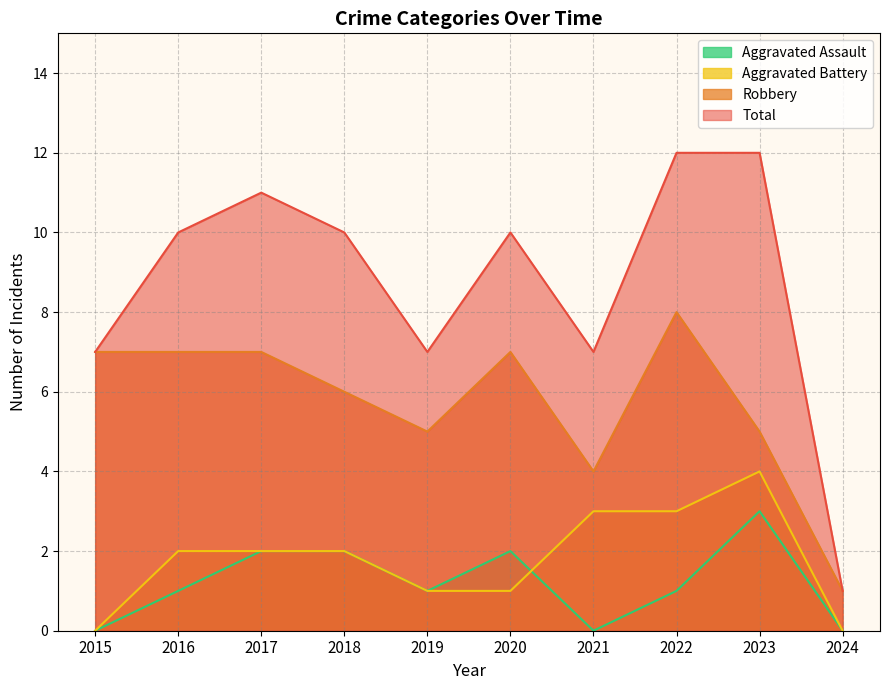

Reading left to right, extract all data points from this chart.

Aggravated Assault: 0	1	2	2	1	2	0	1	3	0
Aggravated Battery: 0	2	2	2	1	1	3	3	4	0
Robbery: 7	7	7	6	5	7	4	8	5	1
Total: 7	10	11	10	7	10	7	12	12	1